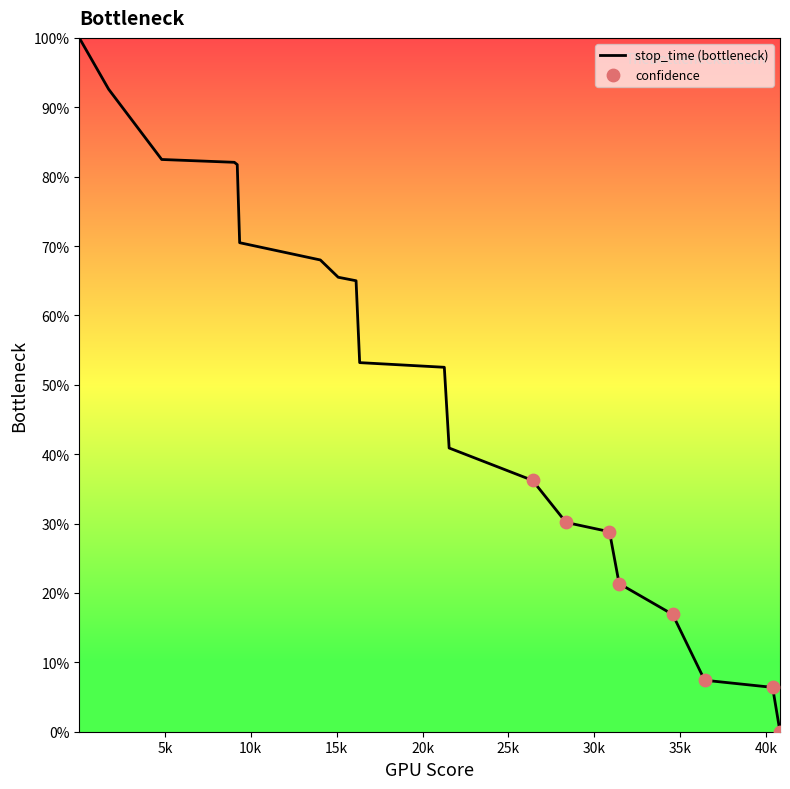

What is the maximum value shown in the chart?

100.0